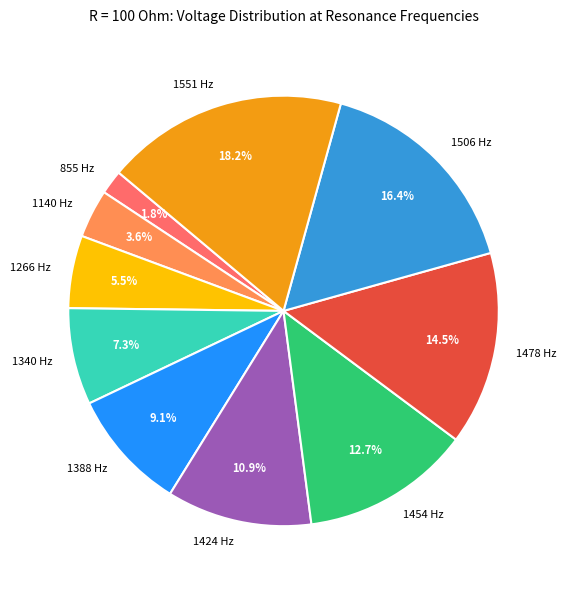

To the nearest percent, what portion does 1506 Hz represent?

16%